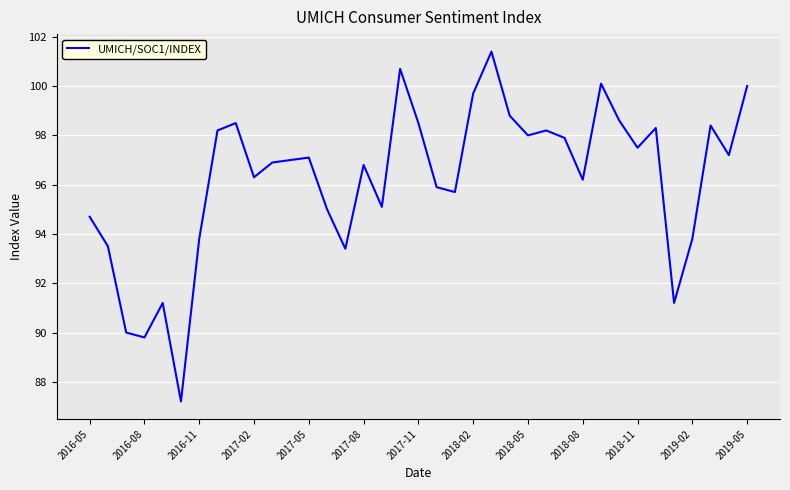

How many lines are shown in the chart?

1